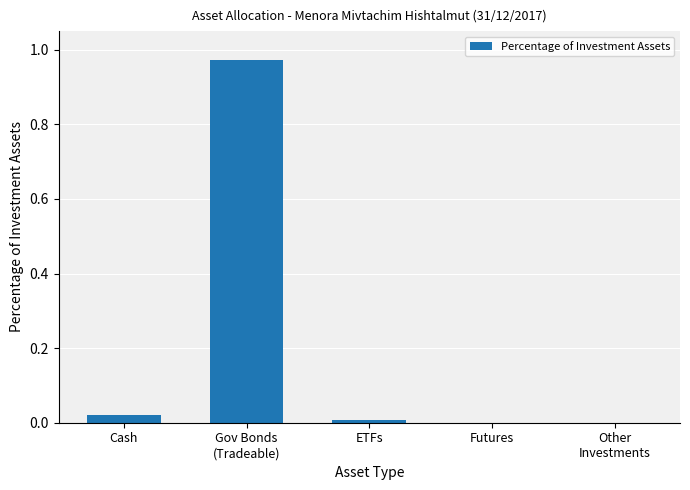

Is it true that the value at ETFs is 0.0?

True